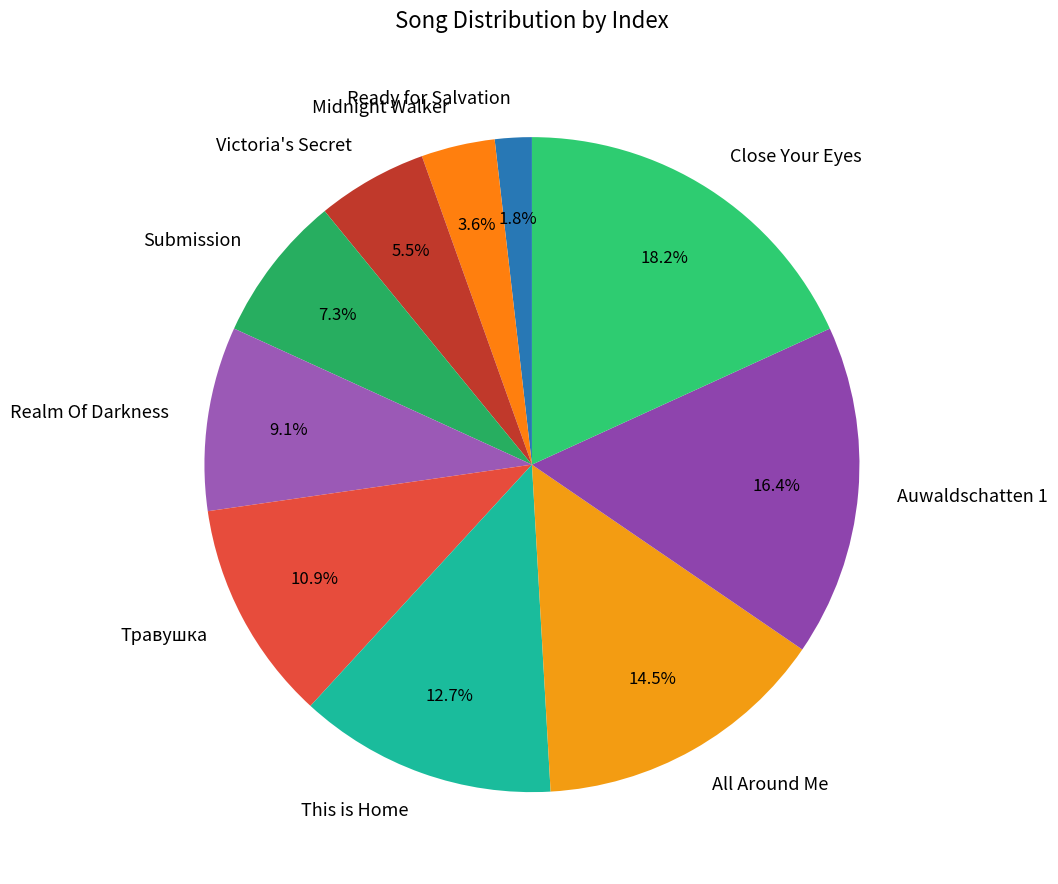

Does Midnight Walker represent more than half of the total?

No